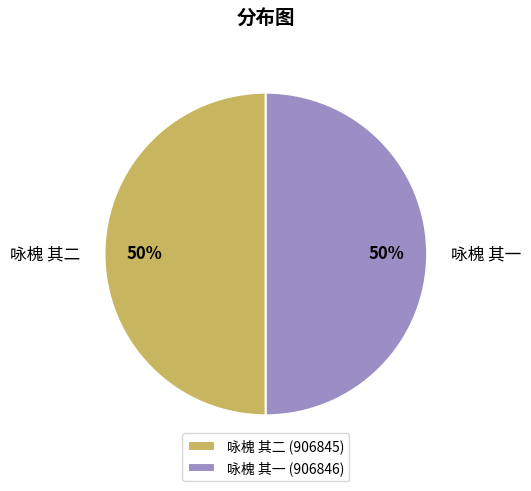

Approximately how many times larger is the value at 咏槐 其一 compared to 咏槐 其二?

1.0